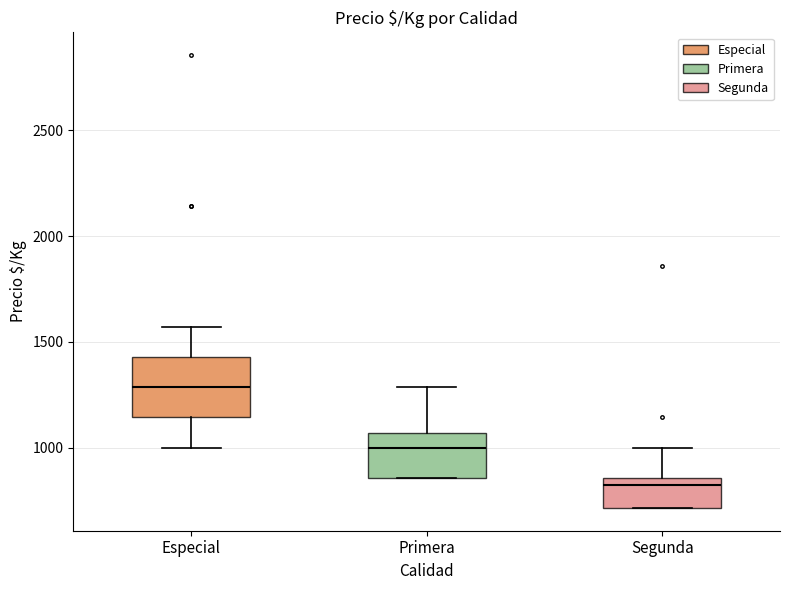

Which box's median line is the highest?

Especial